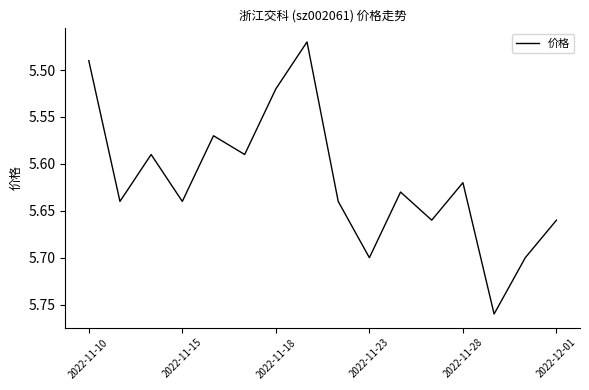

What is the difference between the maximum and minimum values?

0.3